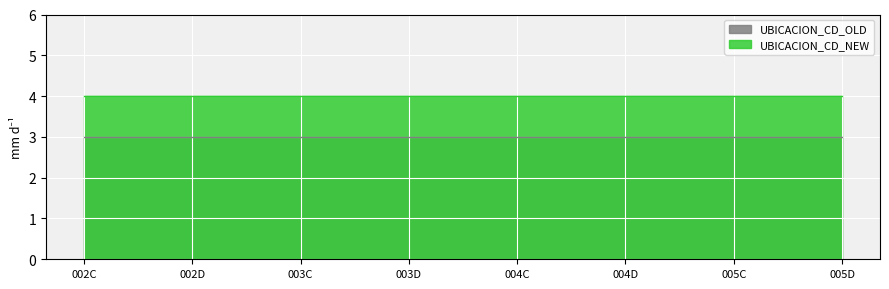

Reading left to right, what are all the values shown in this chart?

UBICACION_CD_OLD: 002C=3	002D=3	003C=3	003D=3	004C=3	004D=3	005C=3	005D=3
UBICACION_CD_NEW: 002C=4	002D=4	003C=4	003D=4	004C=4	004D=4	005C=4	005D=4